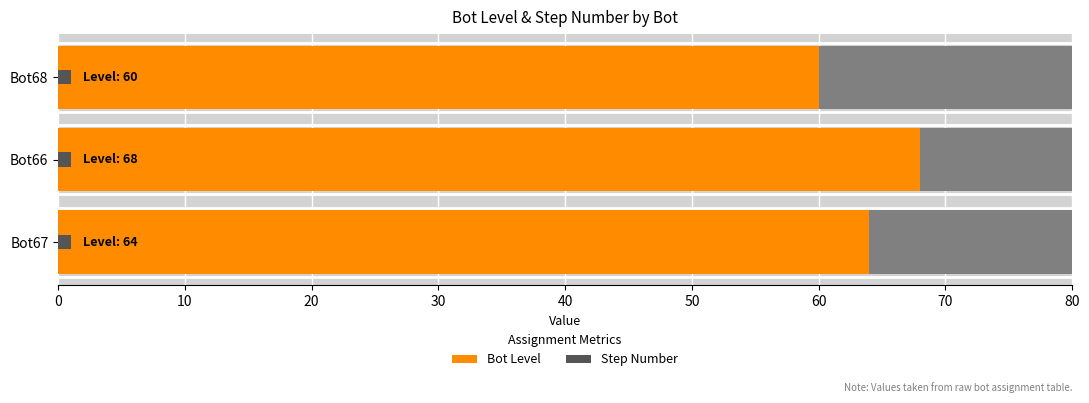

How many bars are there in each group?

2